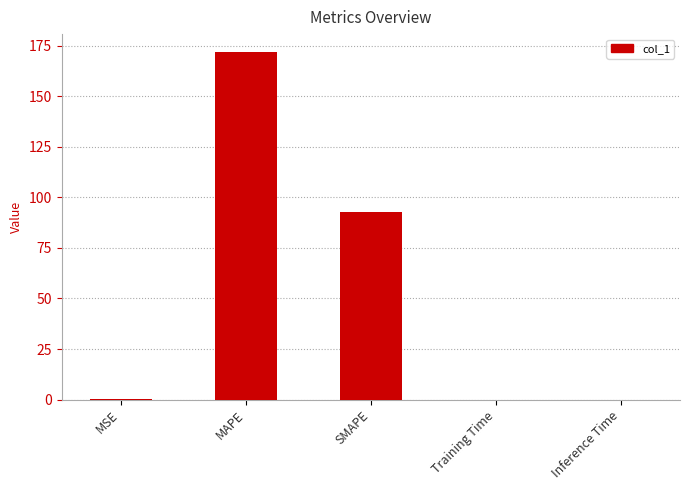

What is the sum of all values?

264.8